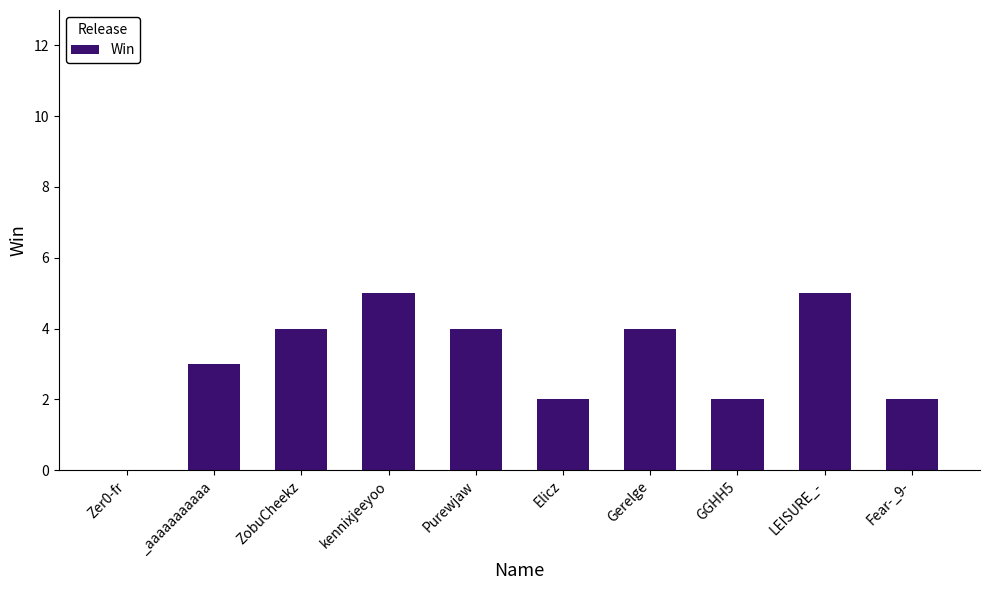

How many values are above zero?

9